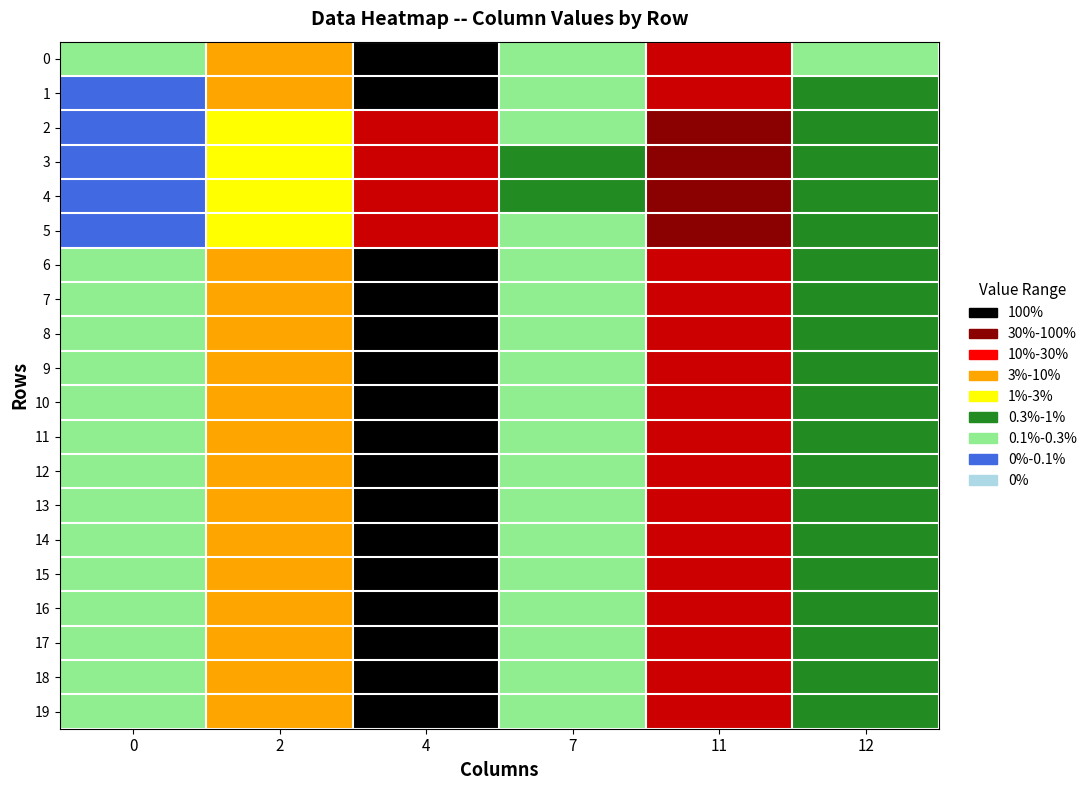

List the series in order of their peak value, lowest first.

4, 3, 5, 2, 1, 6, 7, 8, 9, 10, 11, 12, 13, 14, 15, 16, 17, 18, 19, 0